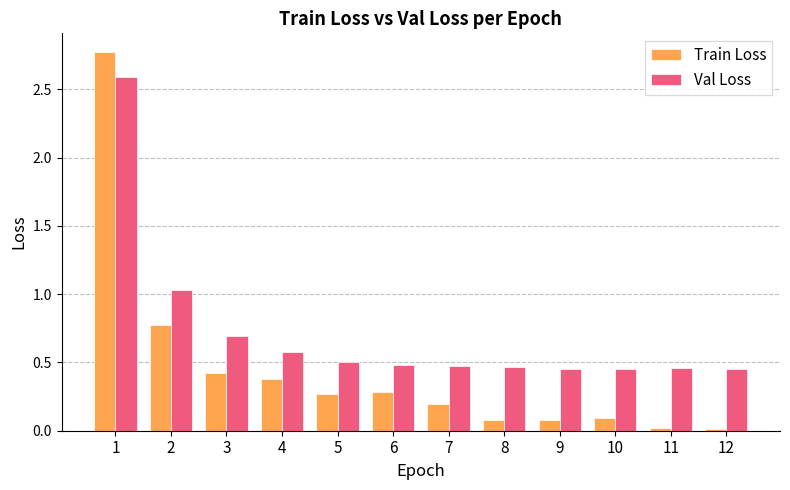

Between 4 and 11, which series saw the biggest shift?

Train Loss